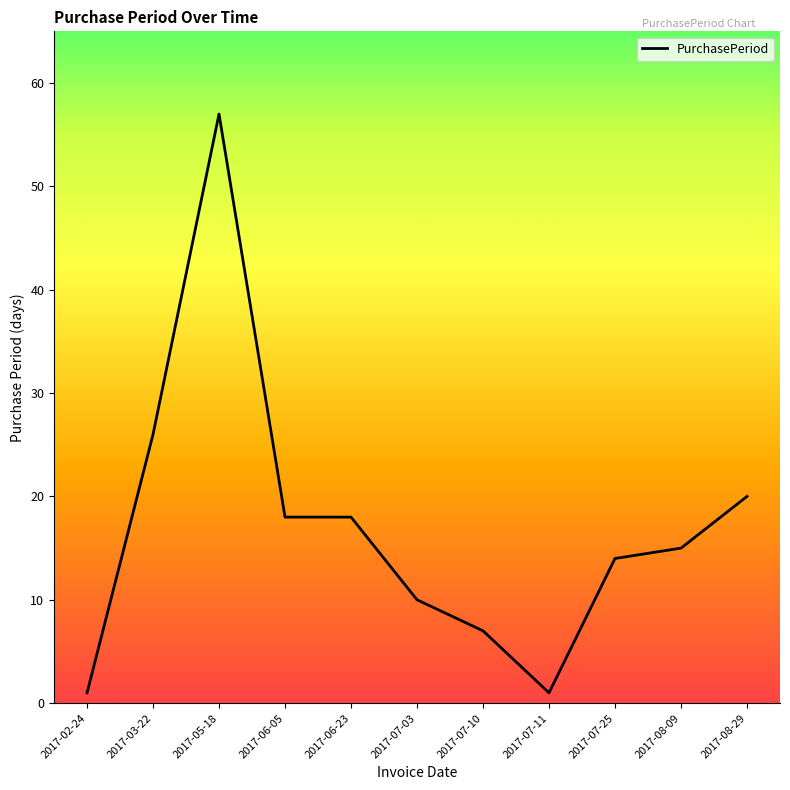

Where is the first local maximum?

2017-05-18